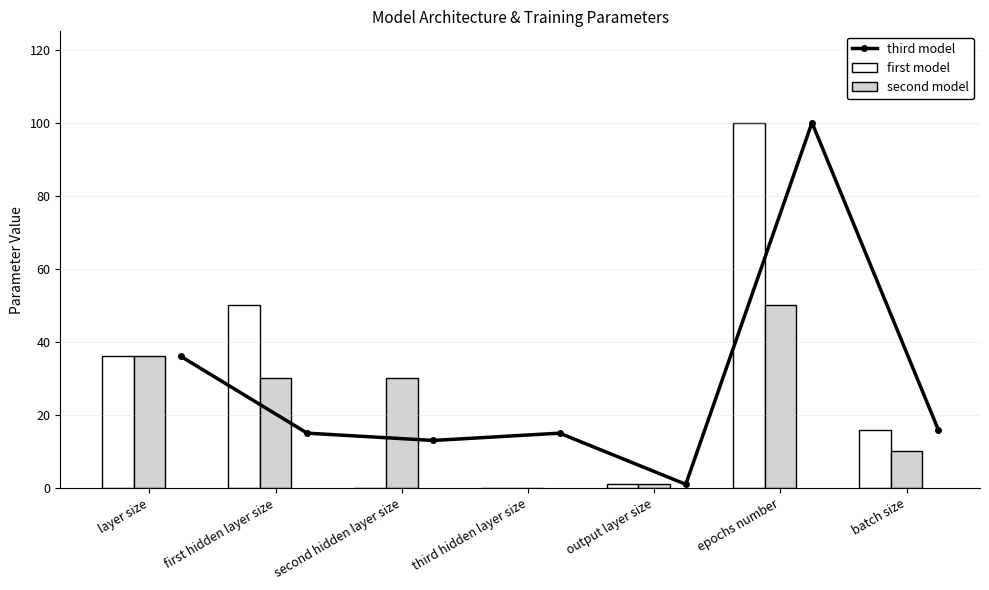

How many series are shown in this chart?

3